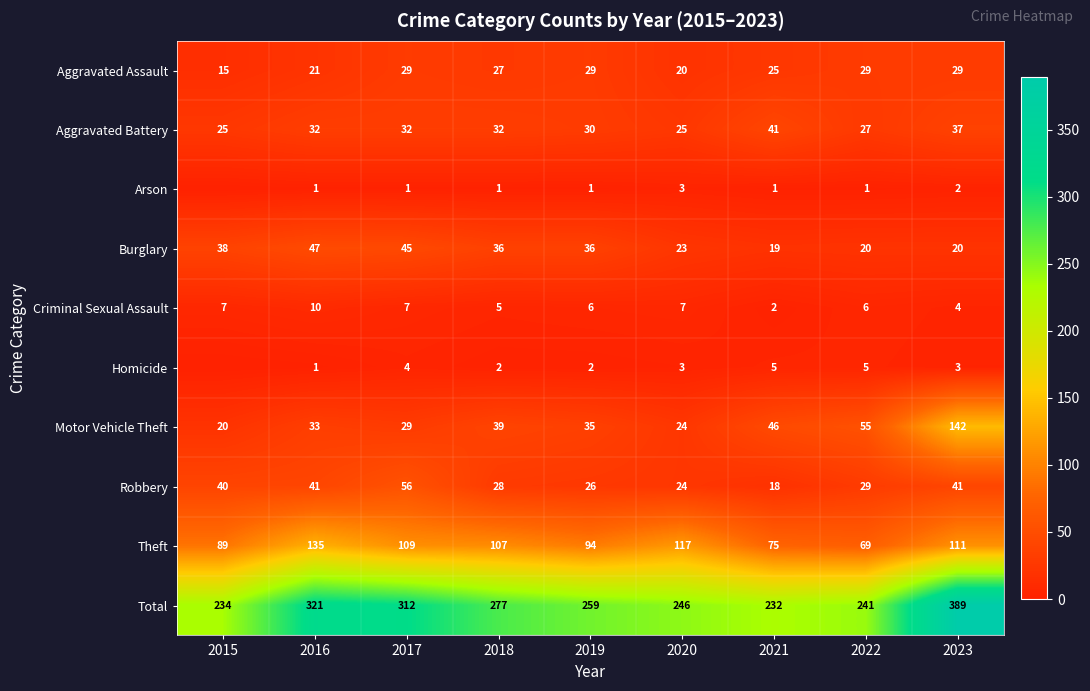

At which category is the sum across all series the highest?

2023